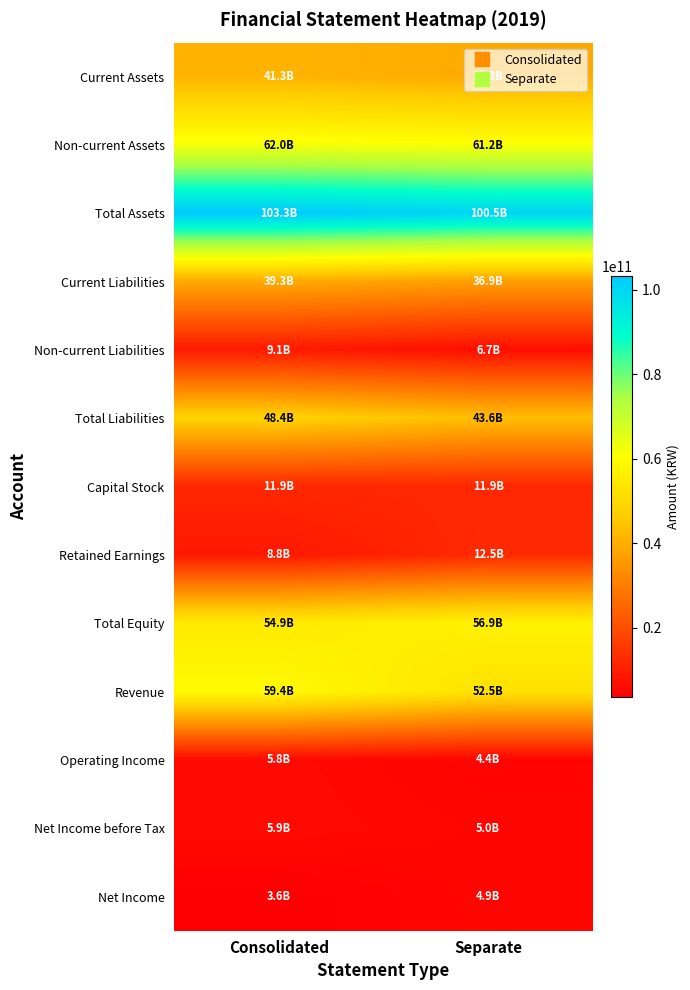

At how many categories does at least one series exceed 65514343833?

2